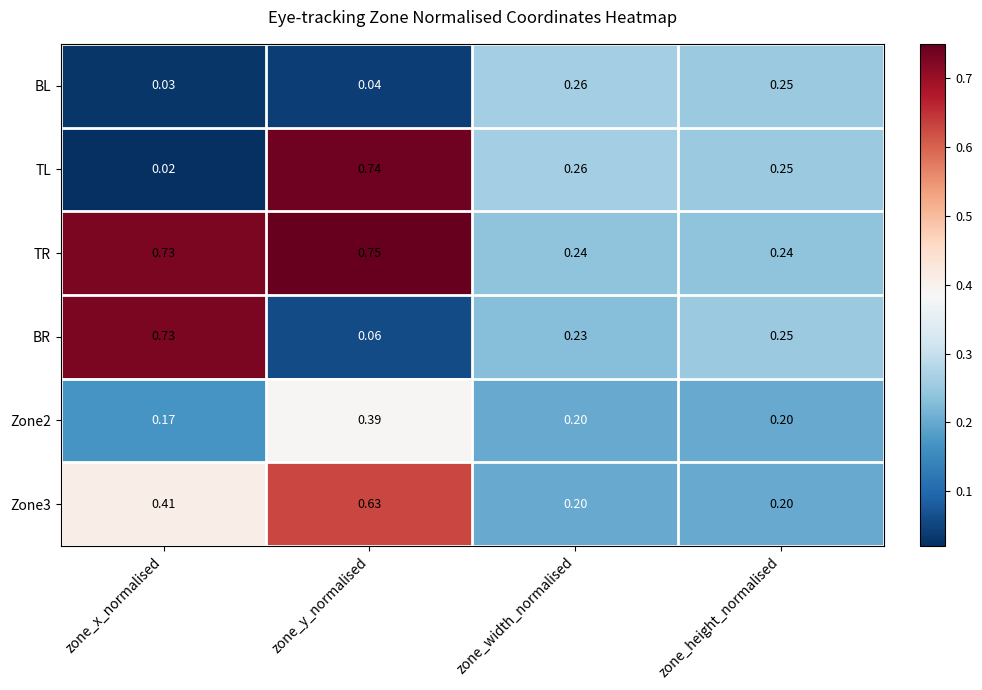

How many data points does each series have?

4